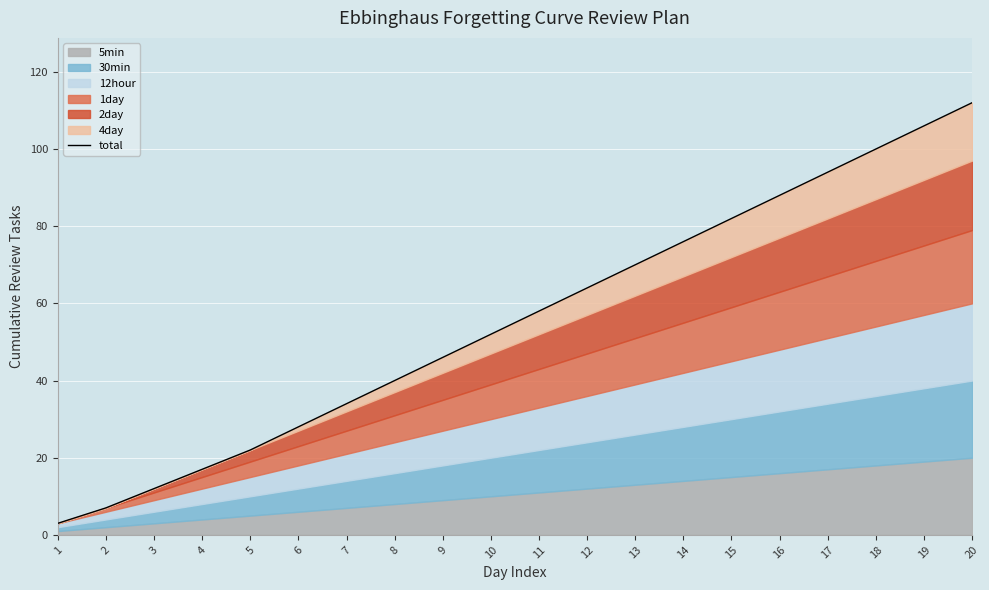

Rank the categories by value from lowest to highest.

1, 2, 3, 4, 5, 6, 7, 8, 9, 10, 11, 12, 13, 14, 15, 16, 17, 18, 19, 20